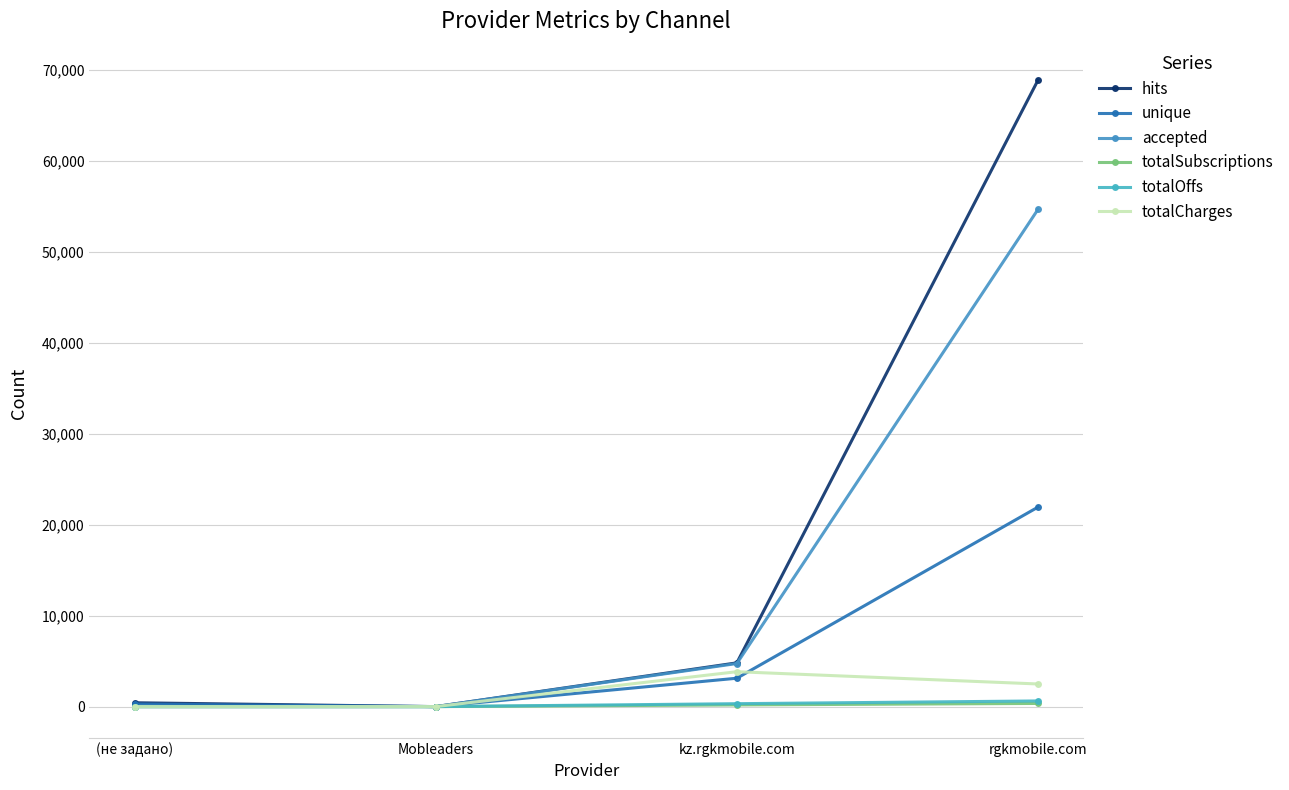

Where do unique and totalCharges first cross each other?

(не задано) and Mobleaders